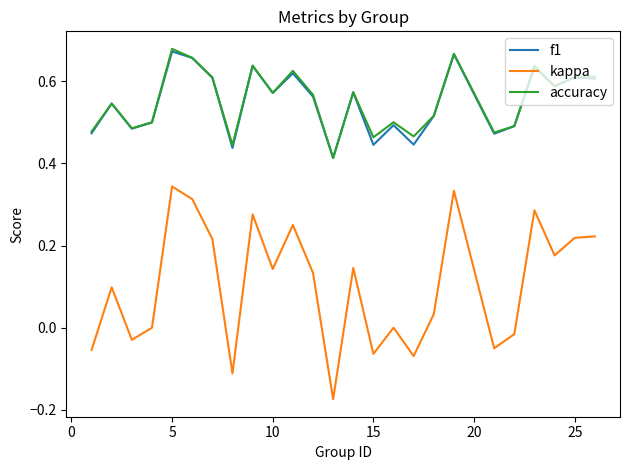

How many accuracy values are between 0 and 1?

25